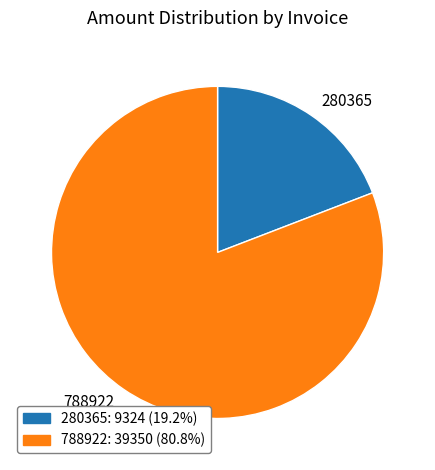

Combined, do 280365 and 788922 account for over 50%?

Yes